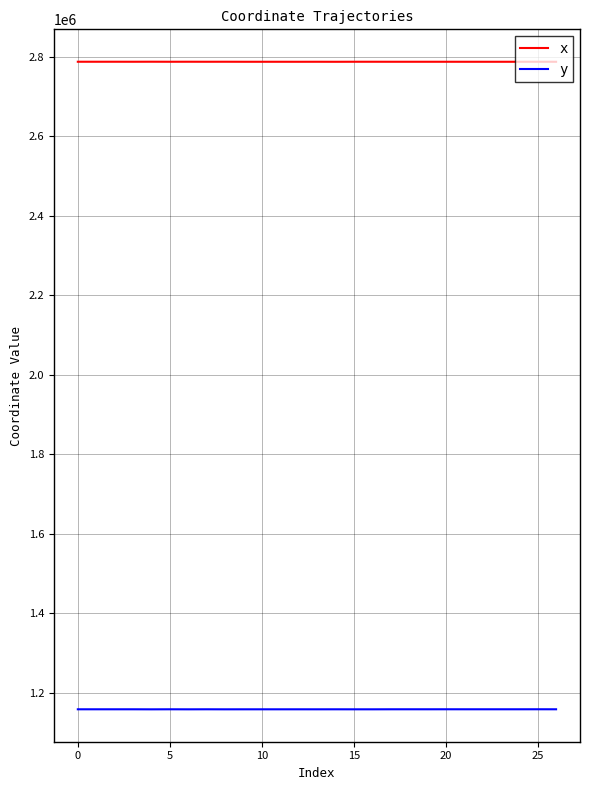

In x, how many points are higher than both neighbors (excluding endpoints)?

9